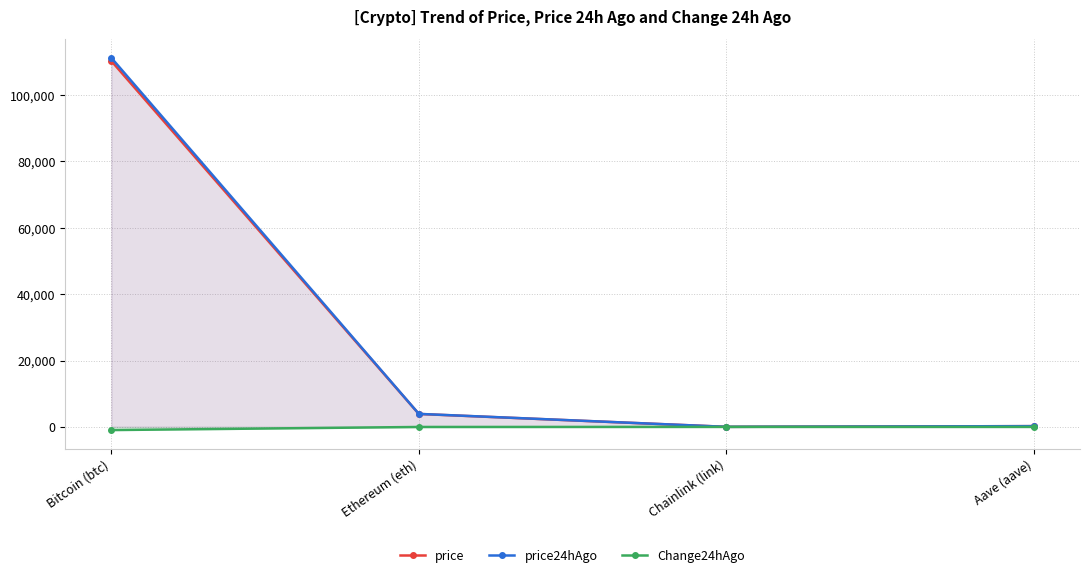

True or false: price24hAgo and price intersect in this chart.

False